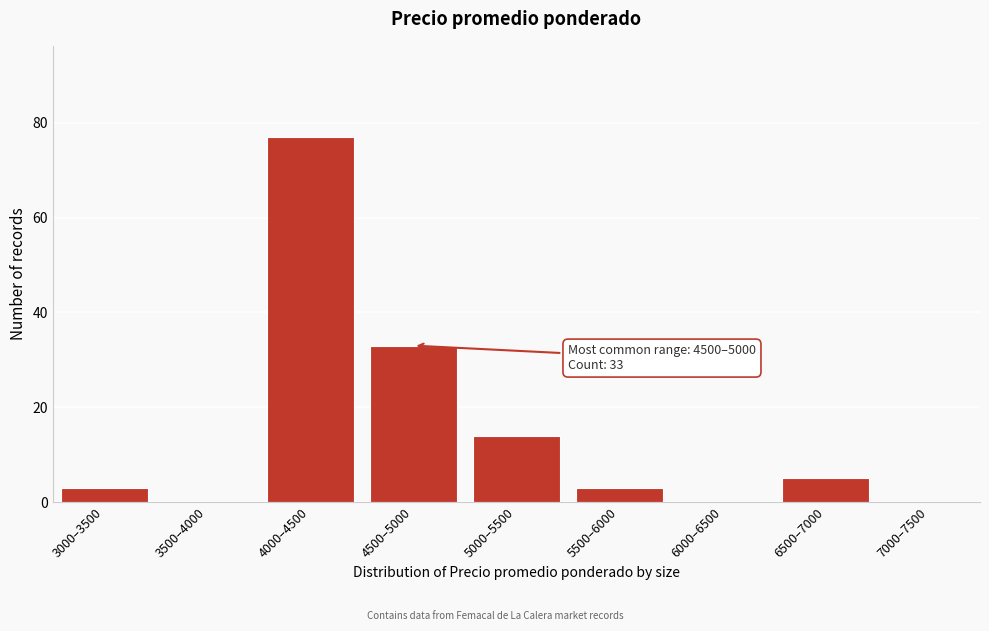

Reading right to left, what are all the values shown in this chart?

7000–7500=0	6500–7000=5	6000–6500=0	5500–6000=3	5000–5500=14	4500–5000=33	4000–4500=77	3500–4000=0	3000–3500=3